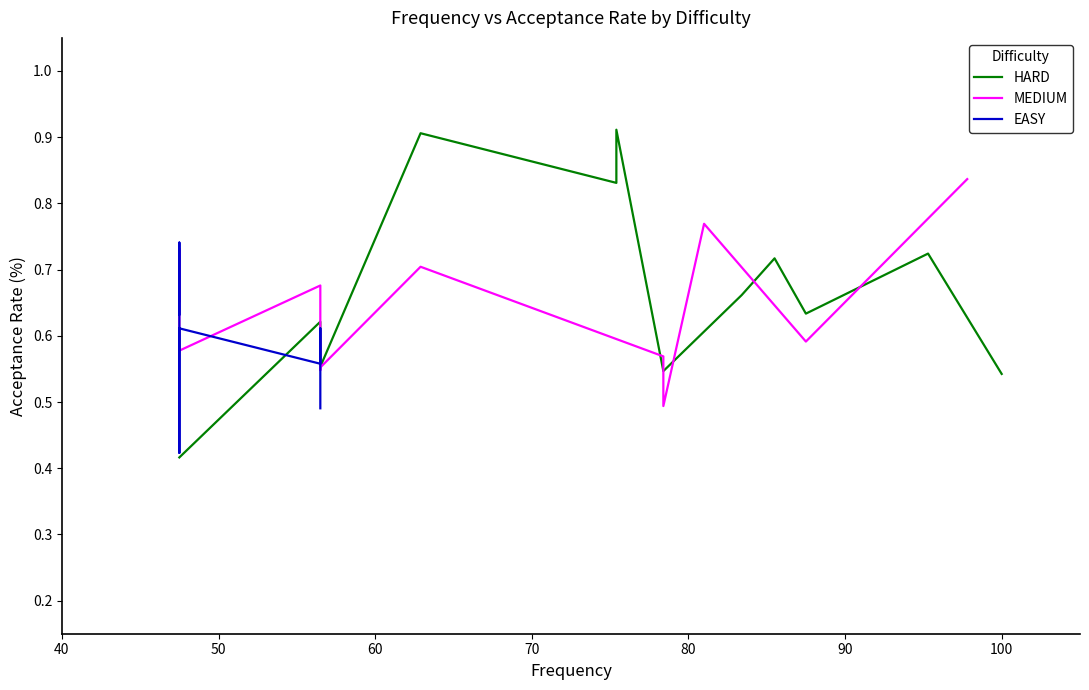

What is the sum of all EASY values?

6.6